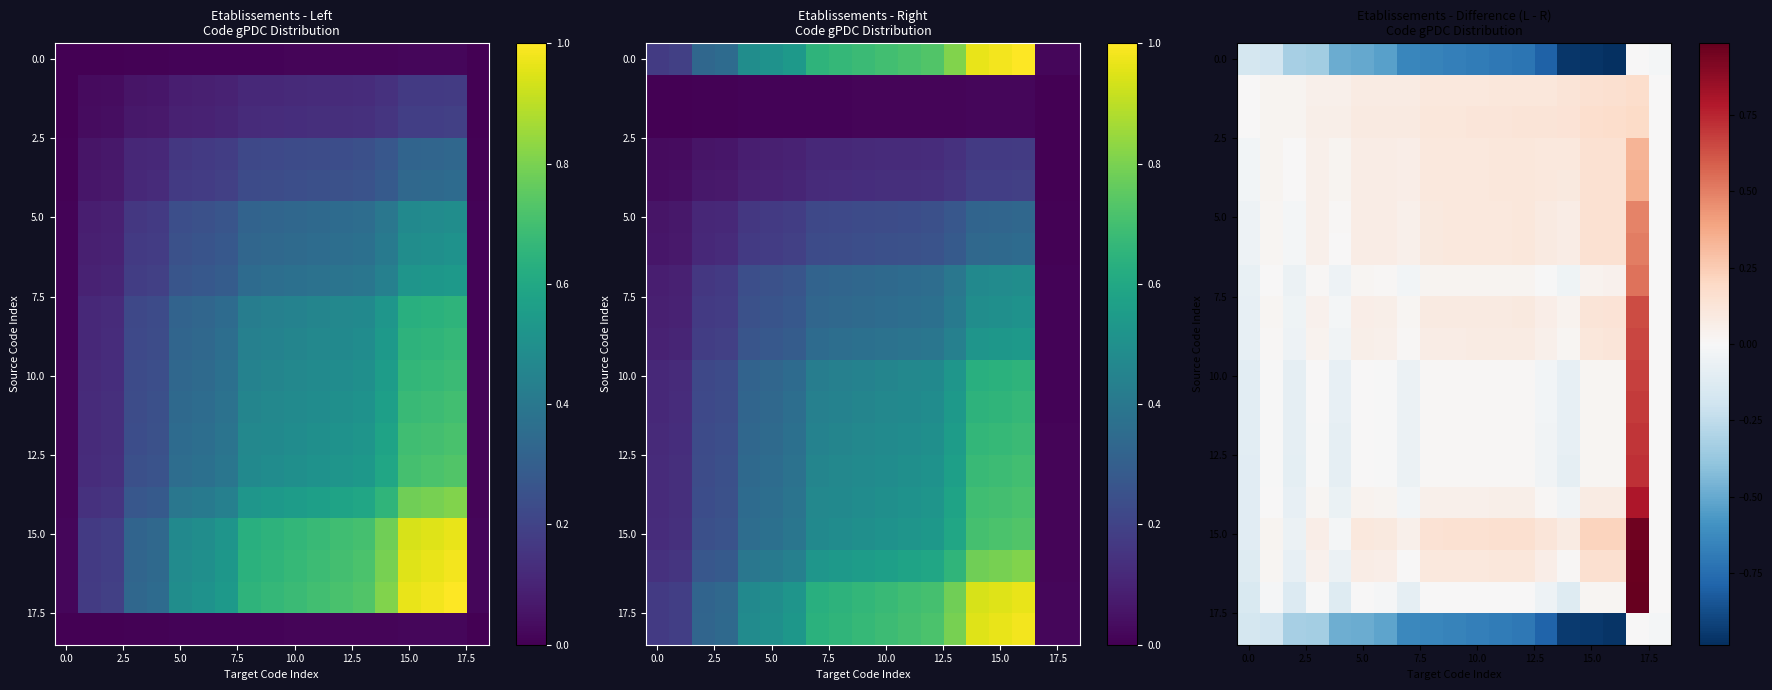

What is the total value across all series at 5.0?

-0.2